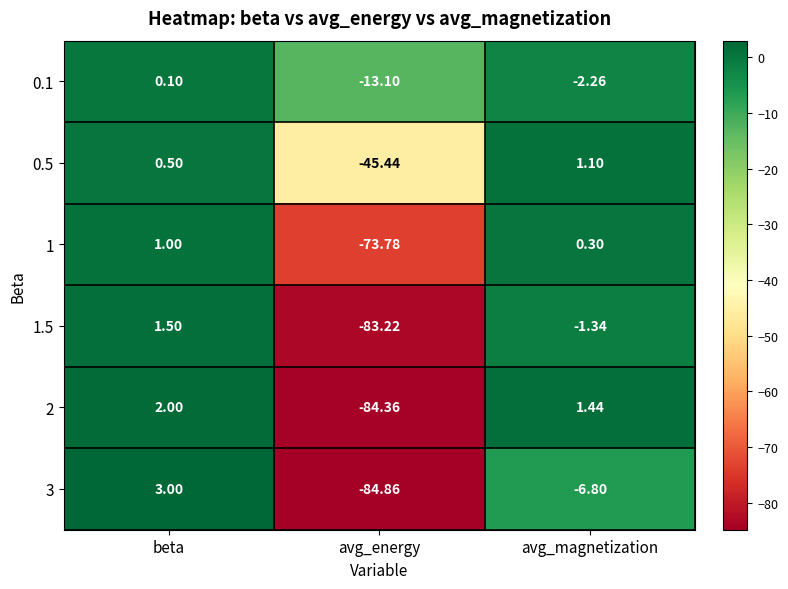

What is the greatest value displayed?

3.0